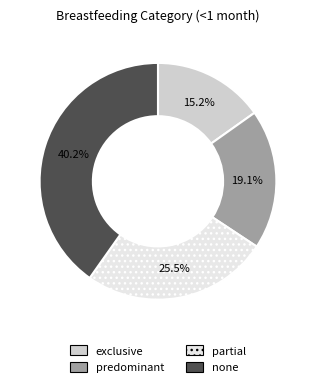

To the nearest percent, what is the average slice percentage?

25%